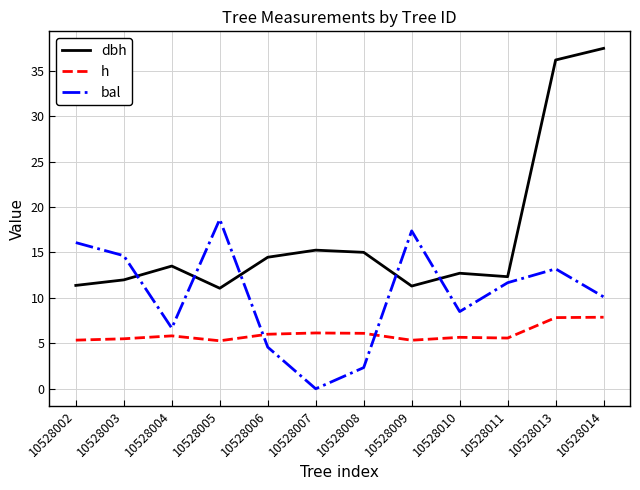

Which series has the widest spread of values?

dbh